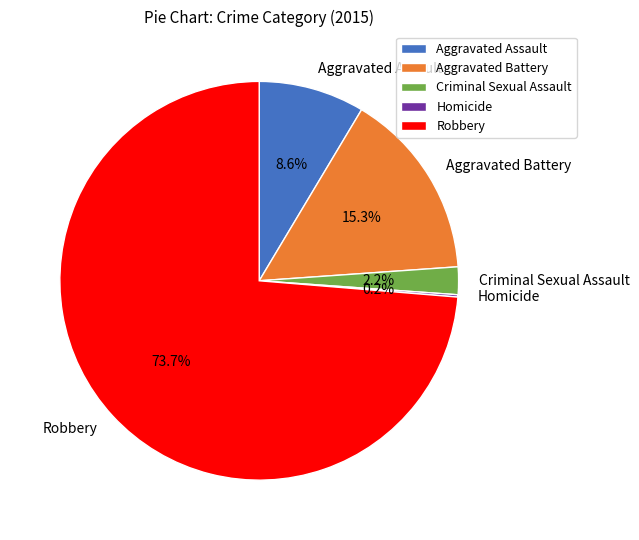

Does Robbery account for over 50% of the chart?

Yes